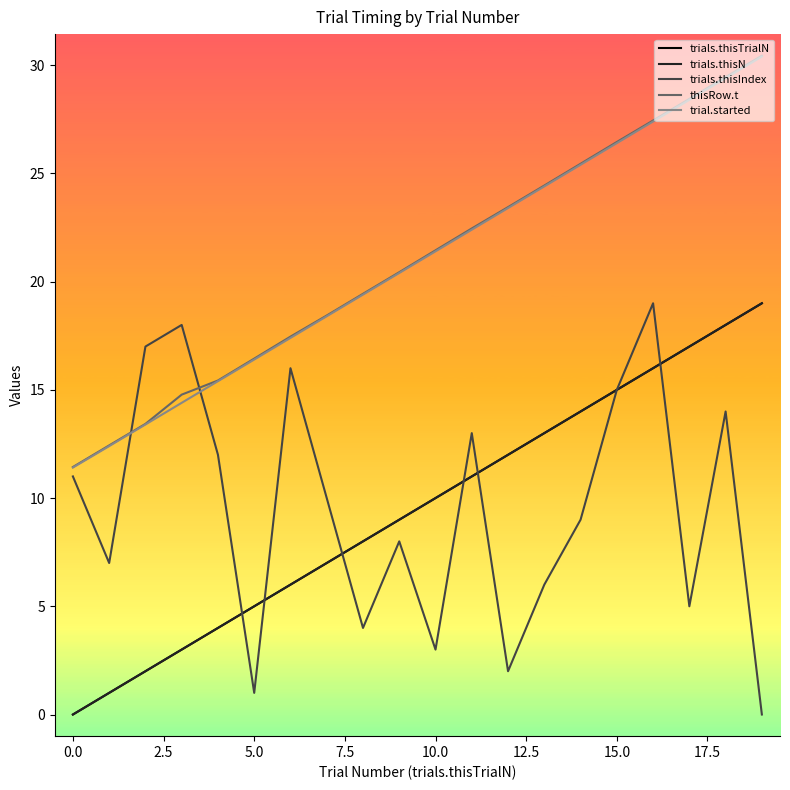

Does the chart have visible grid lines?

No